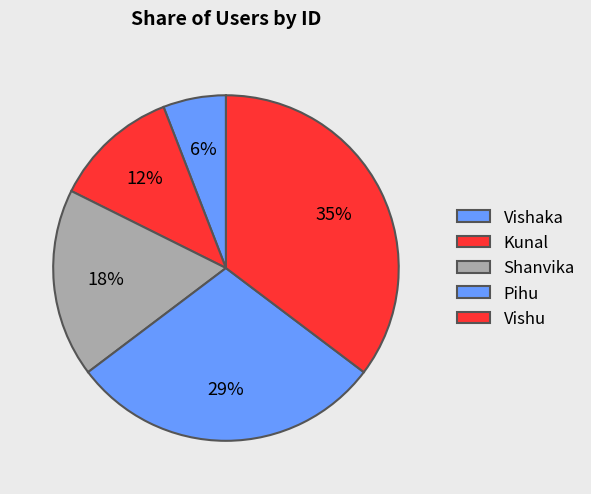

Combined, do Pihu and Vishu account for over 50%?

Yes